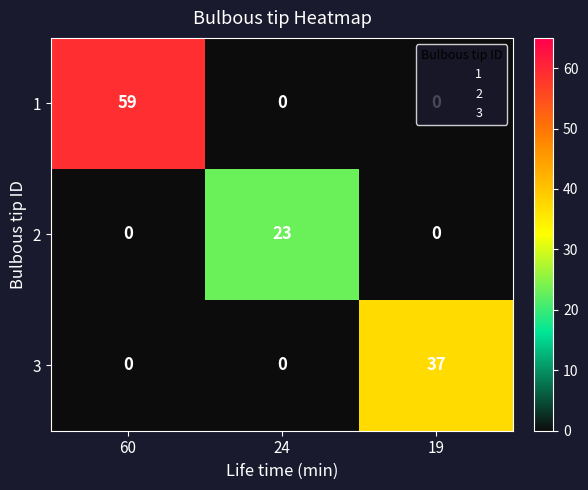

Is it true that 2 equals 23 at 24?

True